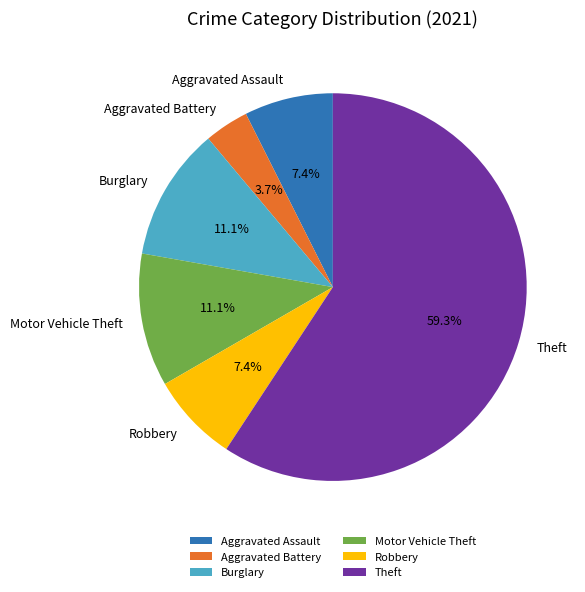

The Aggravated Battery slice represents 8% of the pie. True or false?

False